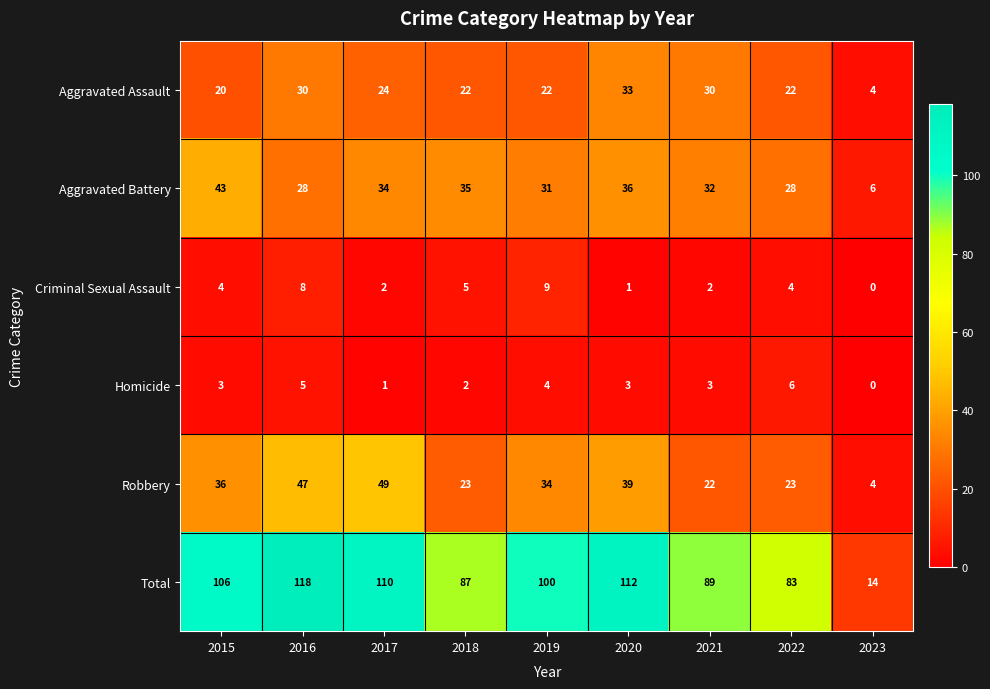

Rank the series at 2021 from lowest to highest value.

Criminal Sexual Assault, Homicide, Robbery, Aggravated Assault, Aggravated Battery, Total